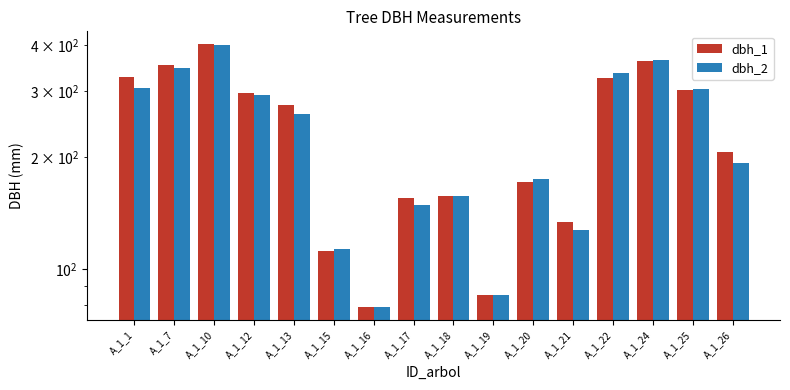

Reading left to right, what are all the values shown in this chart?

dbh_1: A_1_1=328	A_1_7=353	A_1_10=401	A_1_12=297	A_1_13=275	A_1_15=112	A_1_16=79	A_1_17=155	A_1_18=157	A_1_19=85	A_1_20=171	A_1_21=134	A_1_22=325	A_1_24=362	A_1_25=302	A_1_26=206
dbh_2: A_1_1=307	A_1_7=347	A_1_10=400	A_1_12=293	A_1_13=261	A_1_15=113	A_1_16=79	A_1_17=149	A_1_18=157	A_1_19=85	A_1_20=174	A_1_21=127	A_1_22=337	A_1_24=365	A_1_25=305	A_1_26=193